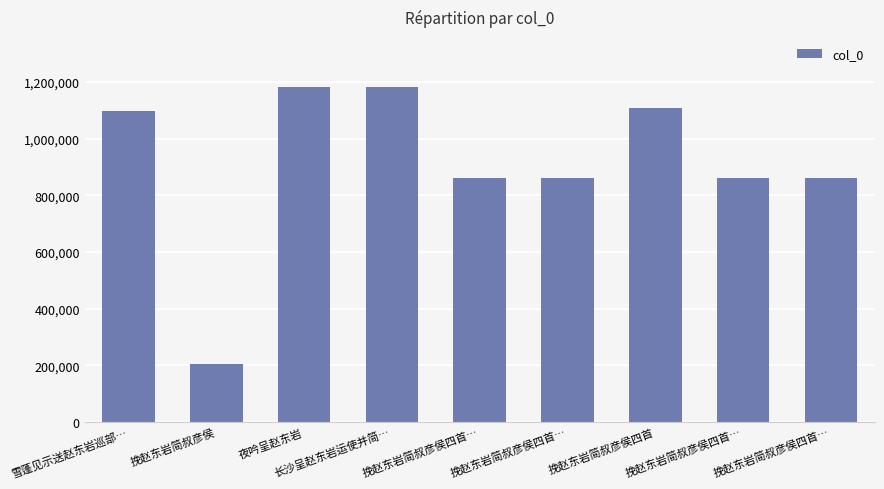

What is the difference between the maximum and minimum values?

977295